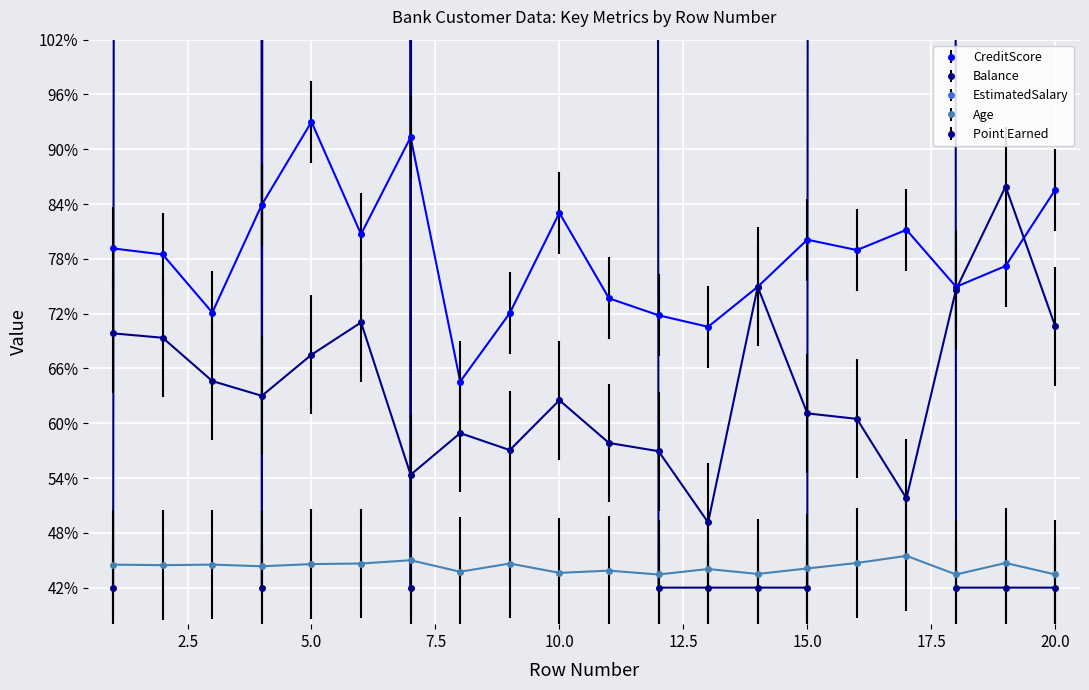

Read the Point Earned value at 17.

51.8